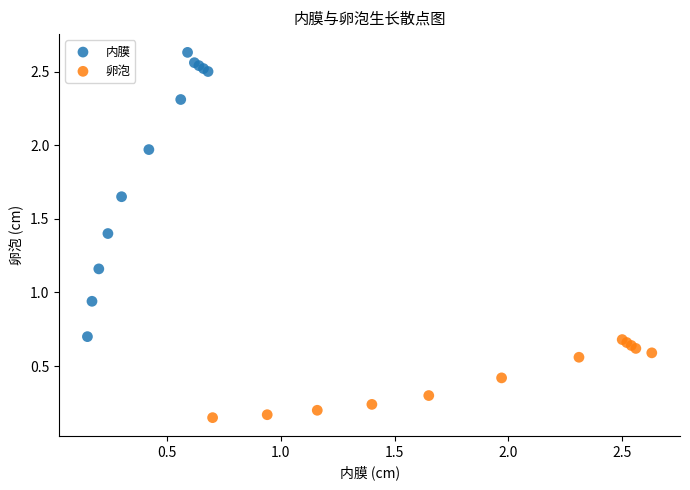

Which series reaches the minimum Y coordinate?

卵泡